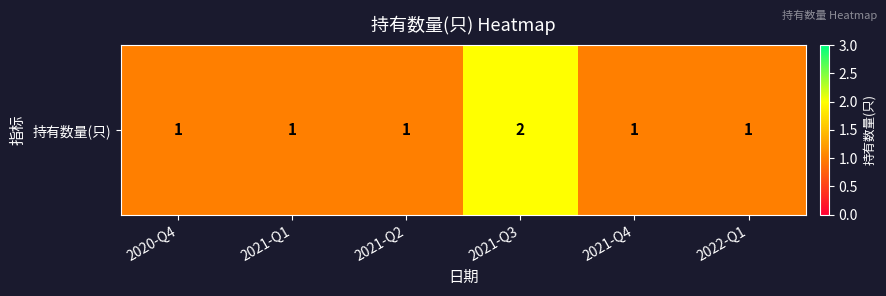

What is the minimum value shown in the chart?

1